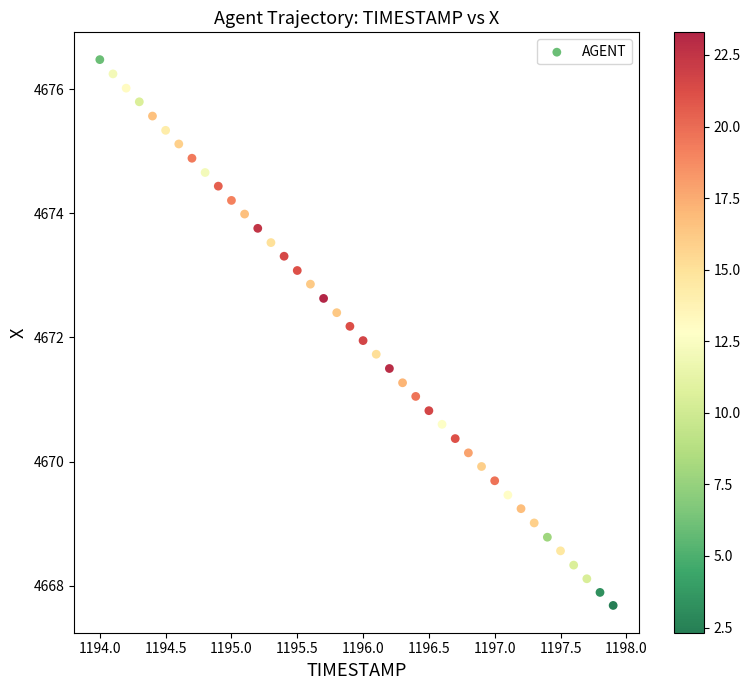

What is the range of Y values (max minus min)?

8.8